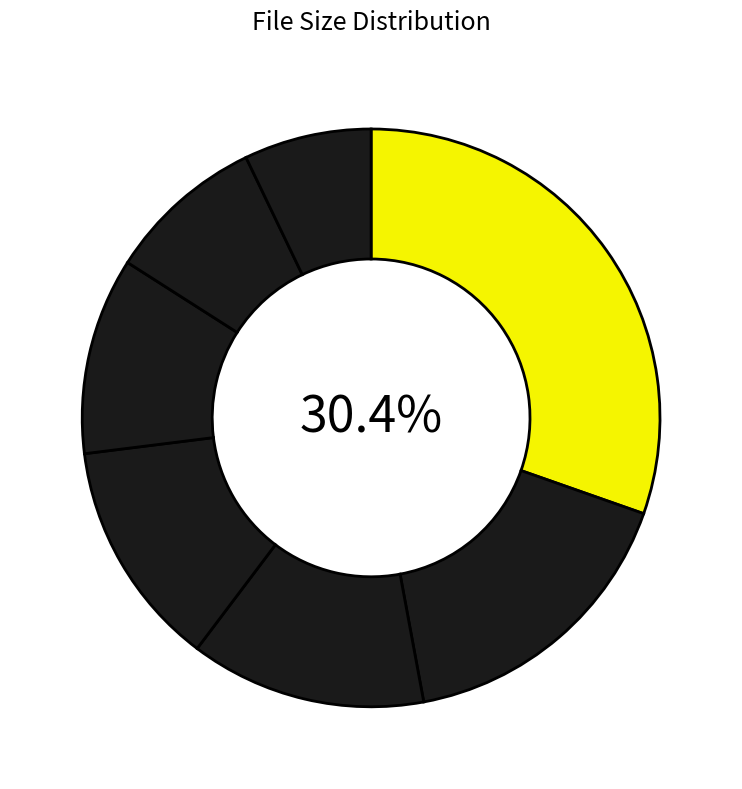

What is the smallest slice in the pie chart?

MarriageSupper.pdf